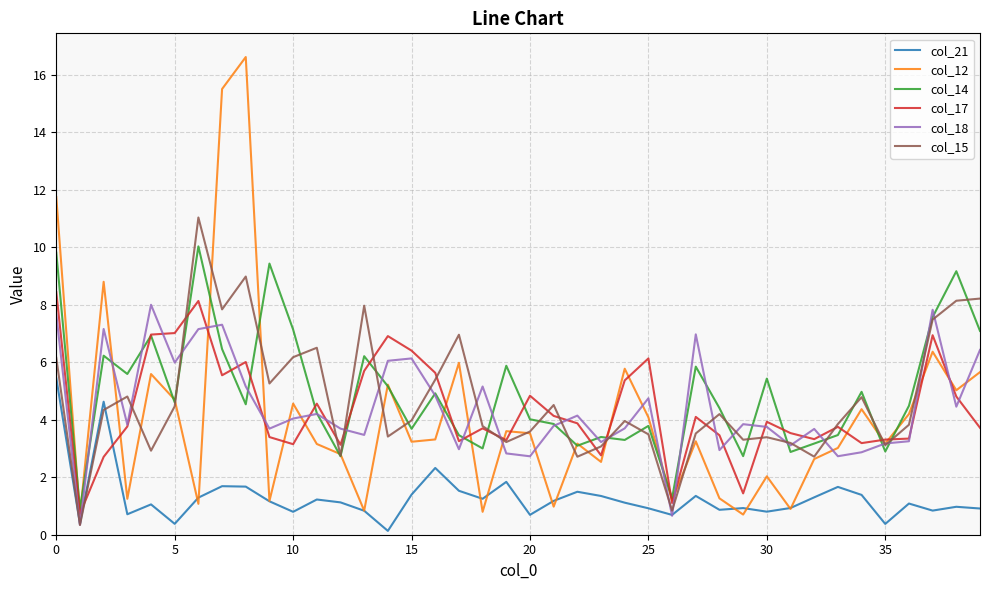

True or false: col_18 and col_12 intersect in this chart.

True